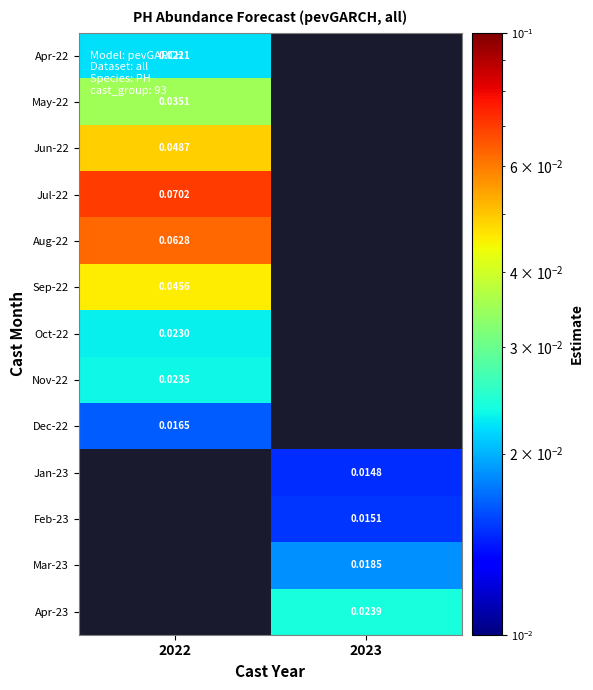

Is the value of Mar-23 at 2023 greater than the value of May-22 at 2022?

No